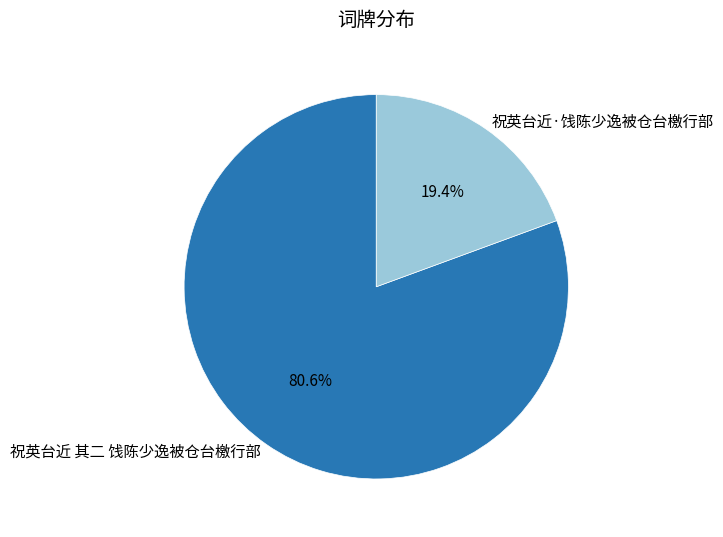

Approximately how many times larger is the value at 祝英台近 其二 饯陈少逸被仓台檄行部 compared to 祝英台近·饯陈少逸被仓台檄行部?

4.2